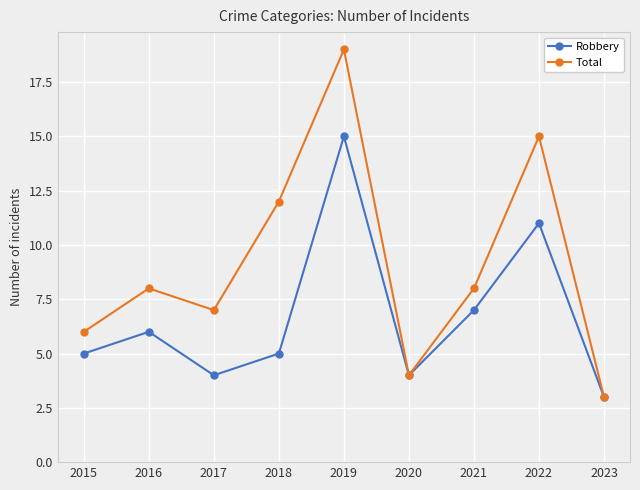

Is this an area chart (filled region under the line)?

No